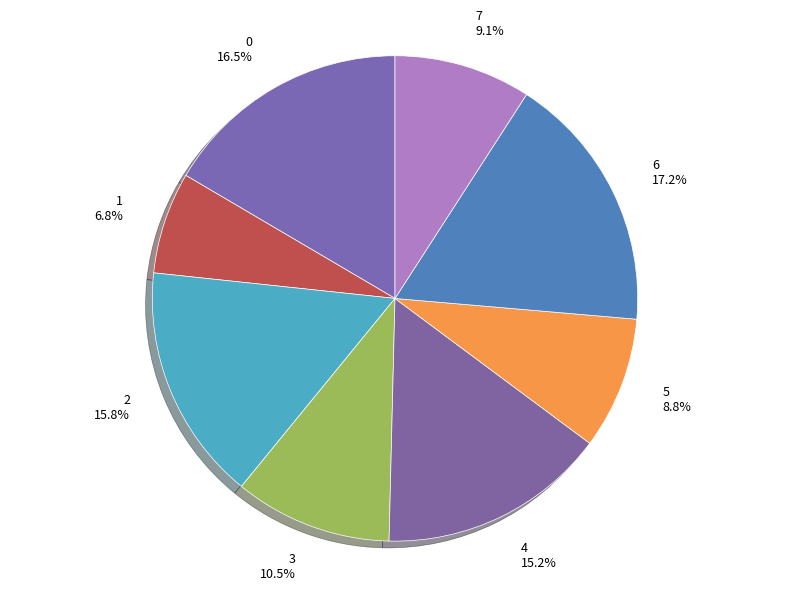

Which category has the smallest portion of the pie?

1